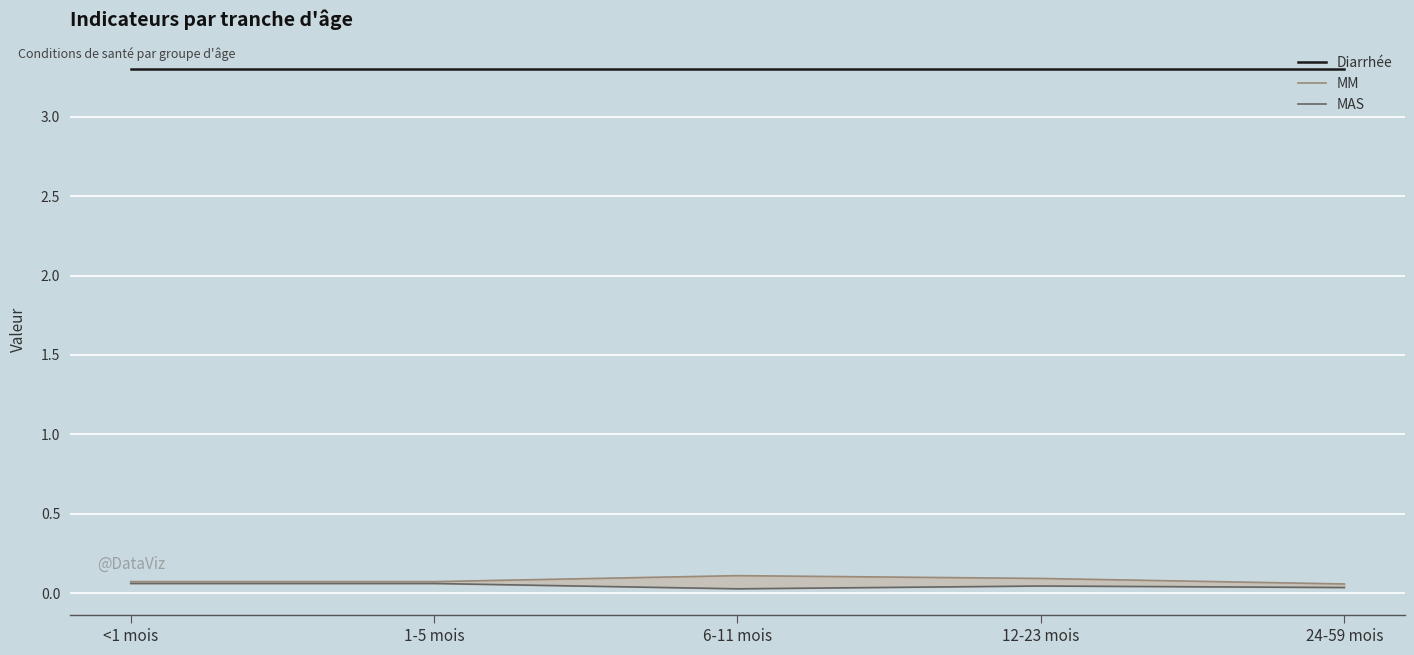

True or false: MM has a value of 0.1 at 12-23 mois.

True